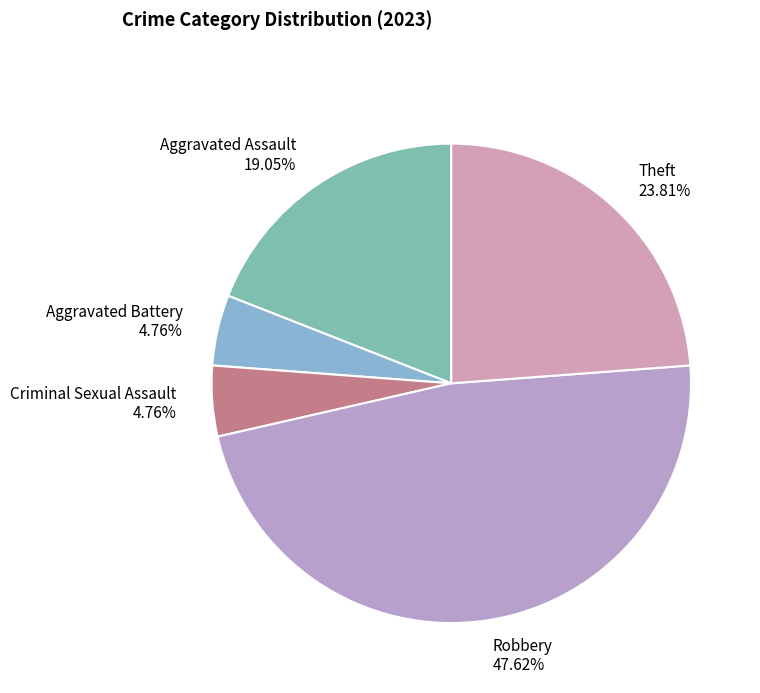

What is the largest slice in the pie chart?

Robbery